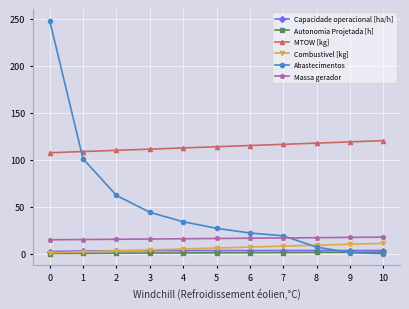

Count the number of data series in this chart.

6